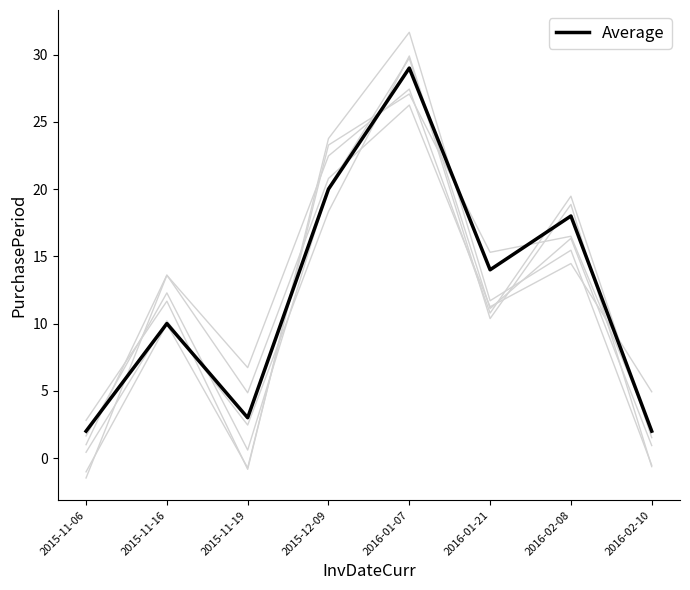

Is it true that the value at 2015-11-19 is 1?

False